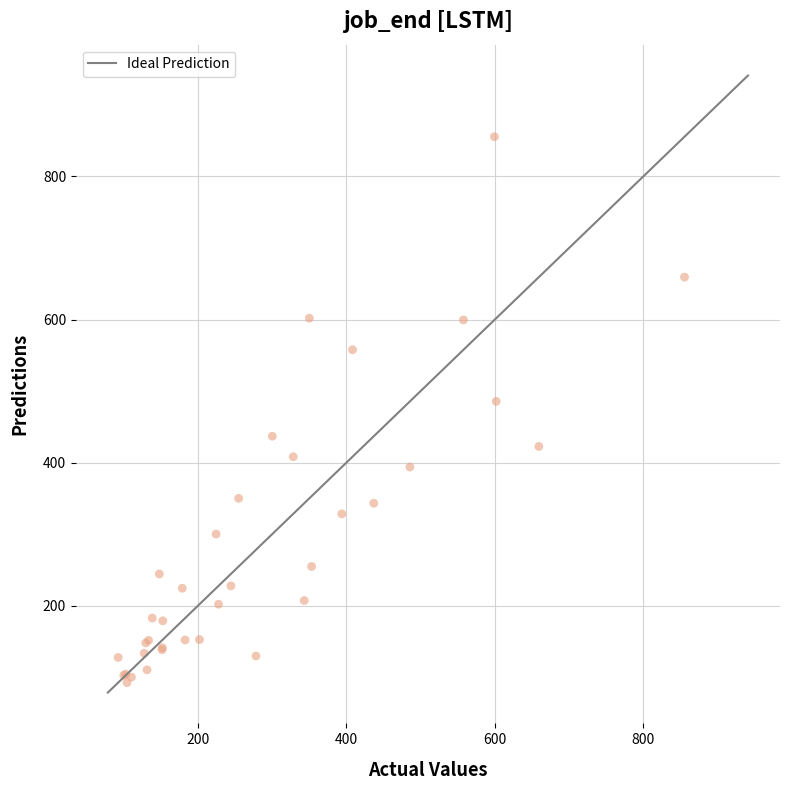

What Y value in the scatter plot is closest to 474?

485.6